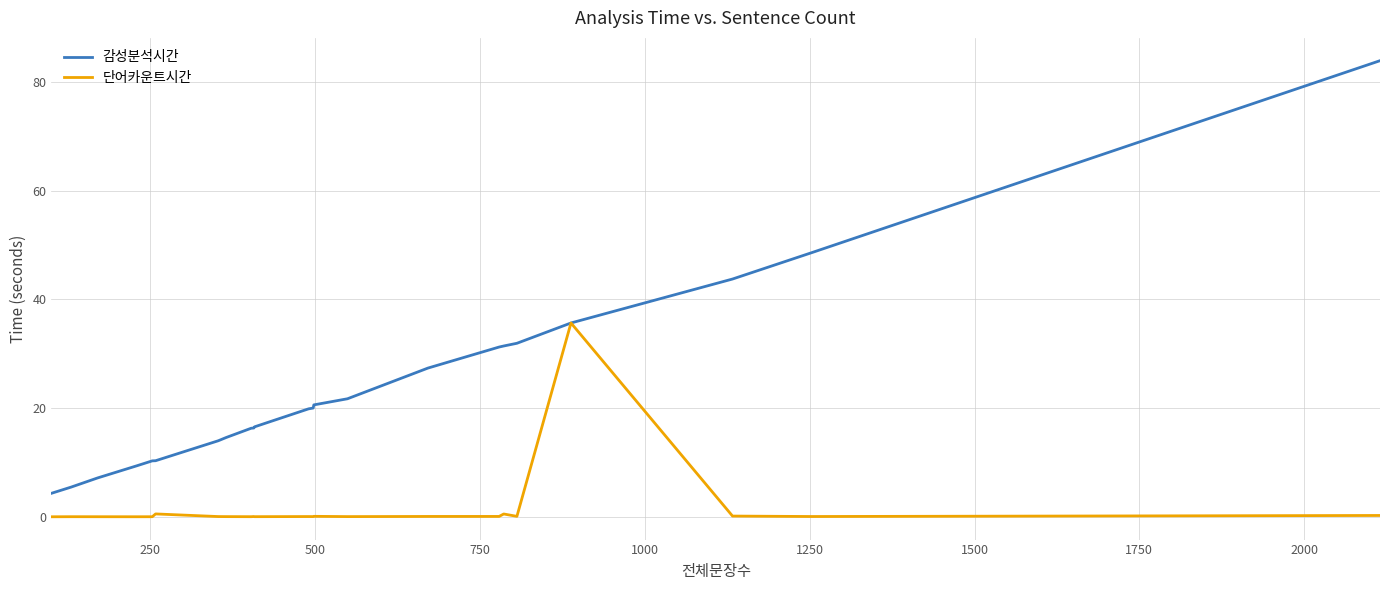

What is the maximum value for 감성분석시간?

83.9